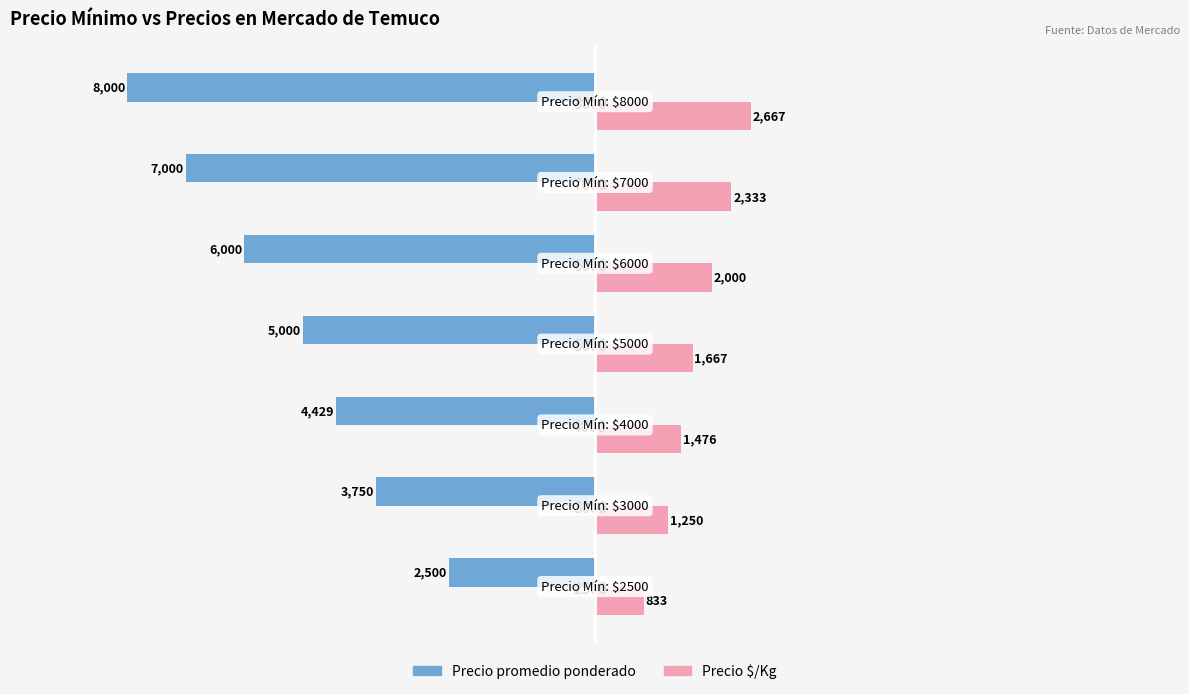

The Precio promedio ponderado series shows -5000 at 5000. True or false?

True